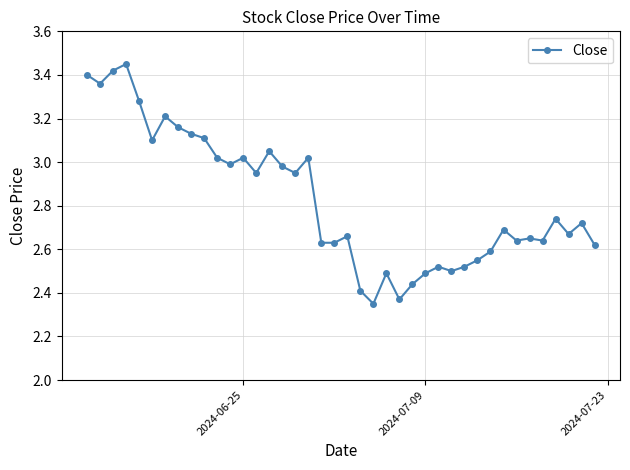

How many data points does each series have?

40